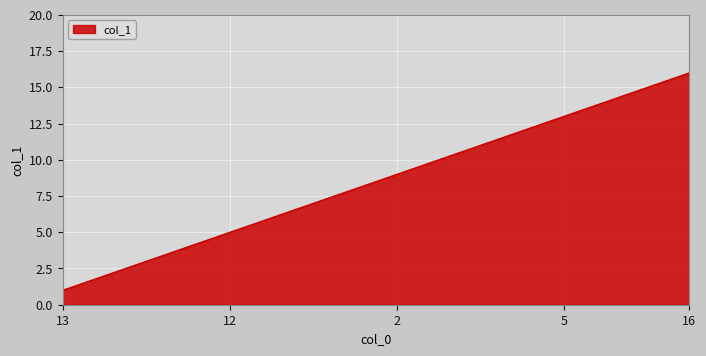

What is the greatest value displayed?

16